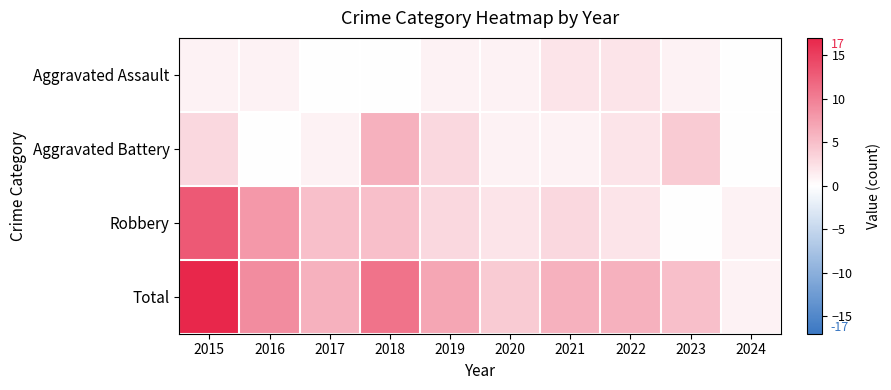

Rank the series at 2015 from lowest to highest value.

Aggravated Assault, Aggravated Battery, Robbery, Total